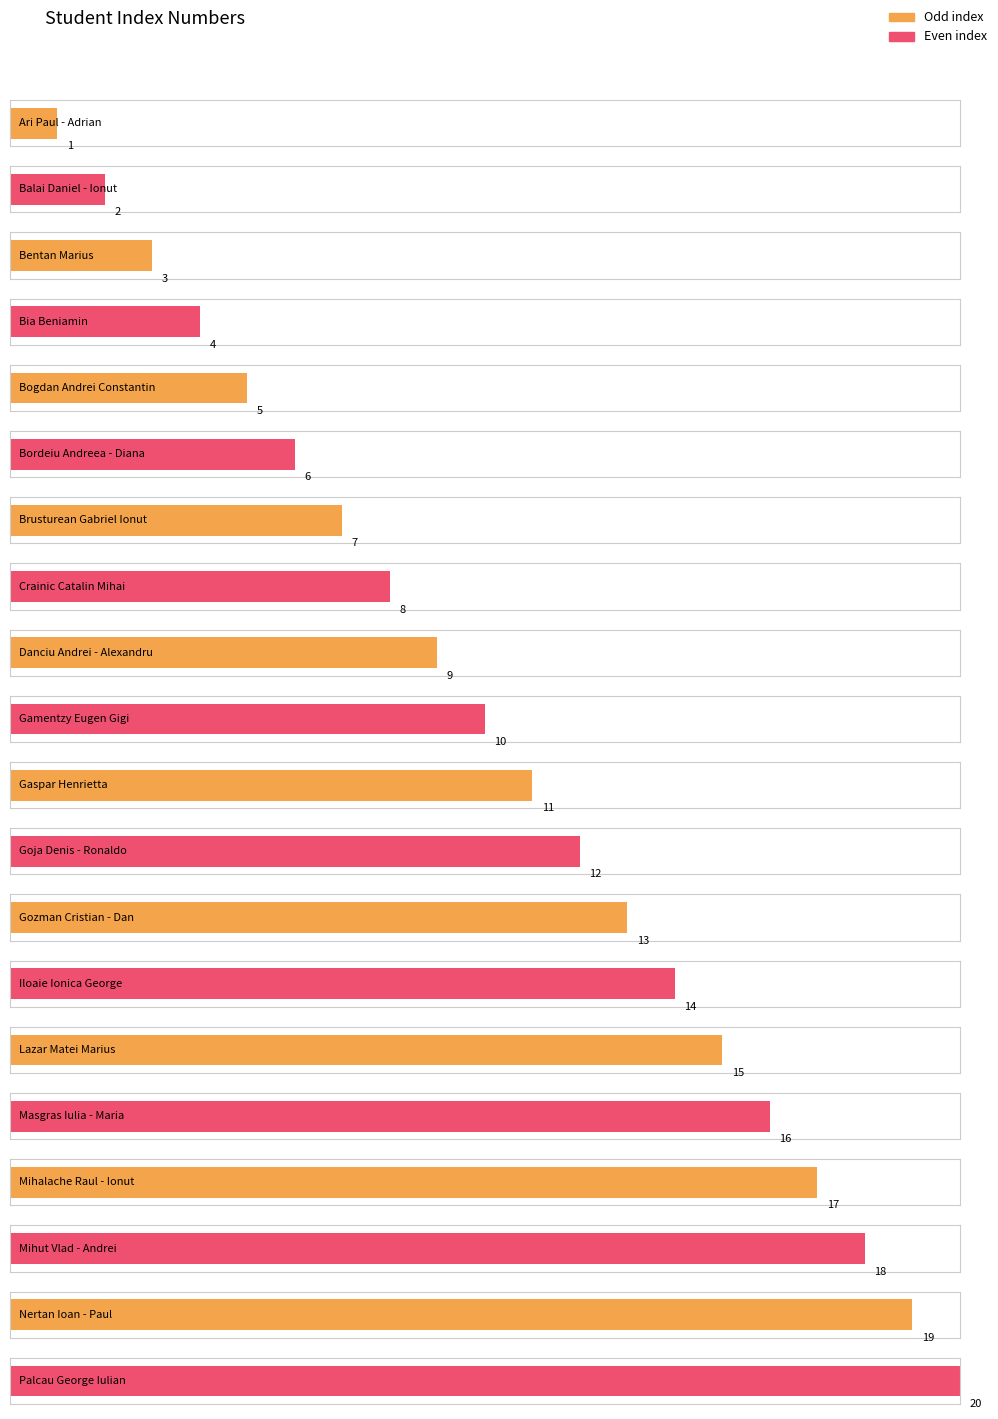

What is the average value?

10